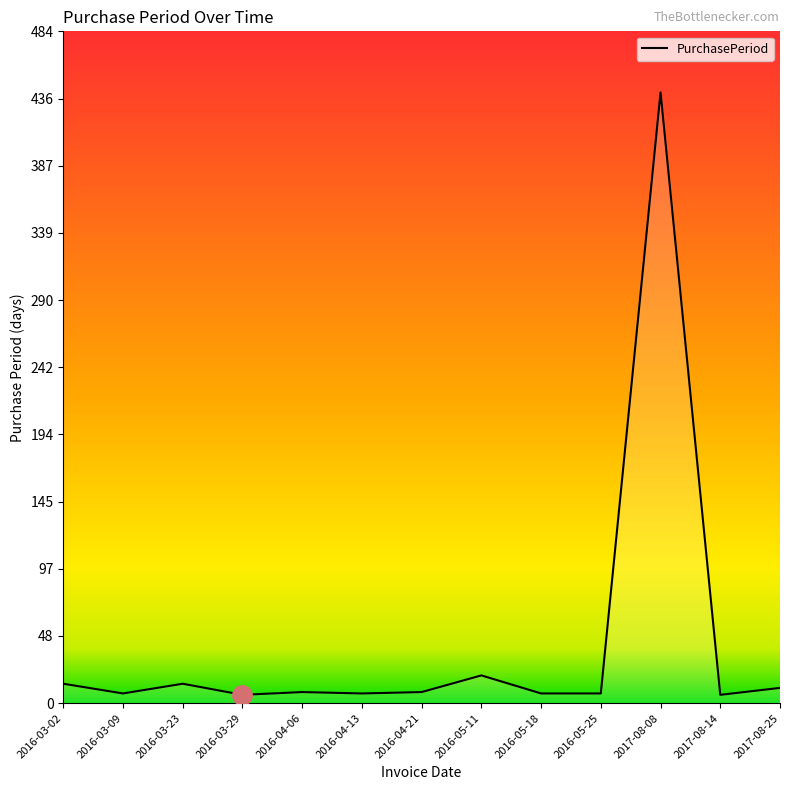

True or false: there are more than 2 points higher than both neighbors.

True